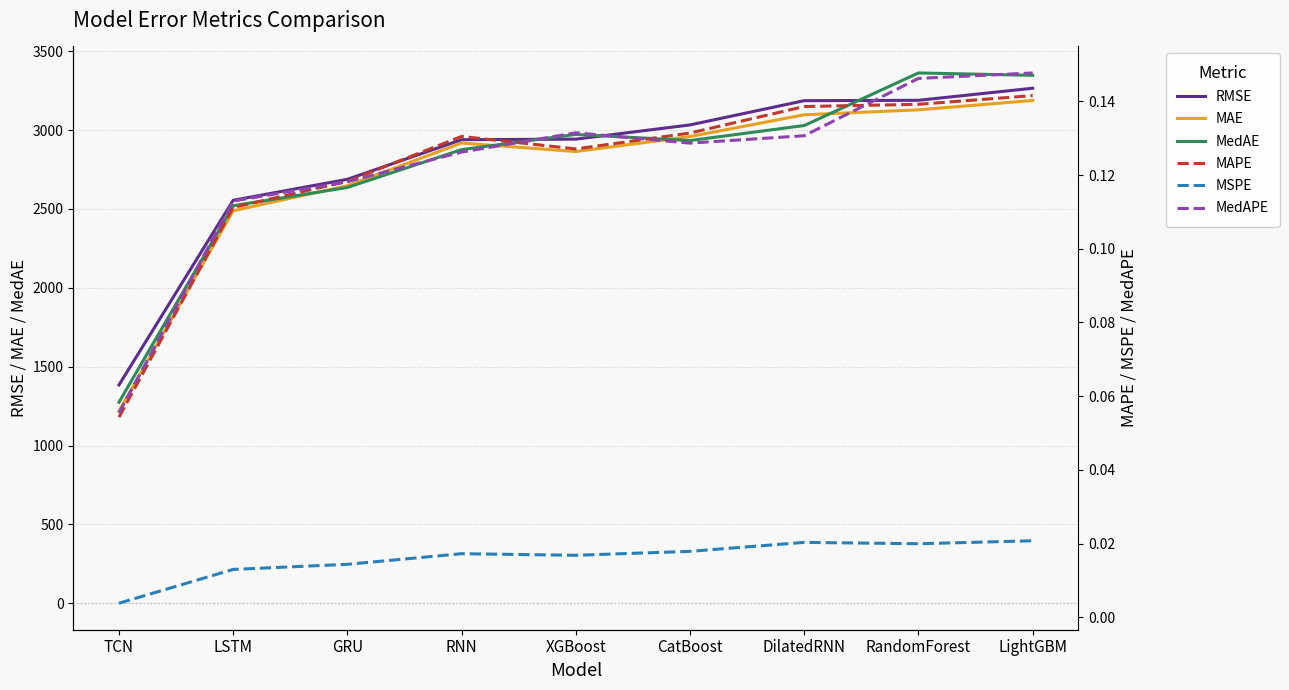

Reading left to right, extract all data points from this chart.

RMSE: TCN=1384.0	LSTM=2554.9	GRU=2687.9	RNN=2939.2	XGBoost=2942.7	CatBoost=3032.8	DilatedRNN=3186.6	RandomForest=3188.9	LightGBM=3265.5
MAE: TCN=1218.4	LSTM=2488.4	GRU=2647.3	RNN=2918.2	XGBoost=2864.1	CatBoost=2959.1	DilatedRNN=3097.1	RandomForest=3128.5	LightGBM=3188.1
MedAE: TCN=1274.4	LSTM=2520.5	GRU=2636.1	RNN=2876.2	XGBoost=2972.7	CatBoost=2933.8	DilatedRNN=3029.0	RandomForest=3362.4	LightGBM=3347.3
MAPE: TCN=0.1	LSTM=0.1	GRU=0.1	RNN=0.1	XGBoost=0.1	CatBoost=0.1	DilatedRNN=0.1	RandomForest=0.1	LightGBM=0.1
MSPE: TCN=0.0	LSTM=0.0	GRU=0.0	RNN=0.0	XGBoost=0.0	CatBoost=0.0	DilatedRNN=0.0	RandomForest=0.0	LightGBM=0.0
MedAPE: TCN=0.1	LSTM=0.1	GRU=0.1	RNN=0.1	XGBoost=0.1	CatBoost=0.1	DilatedRNN=0.1	RandomForest=0.1	LightGBM=0.1